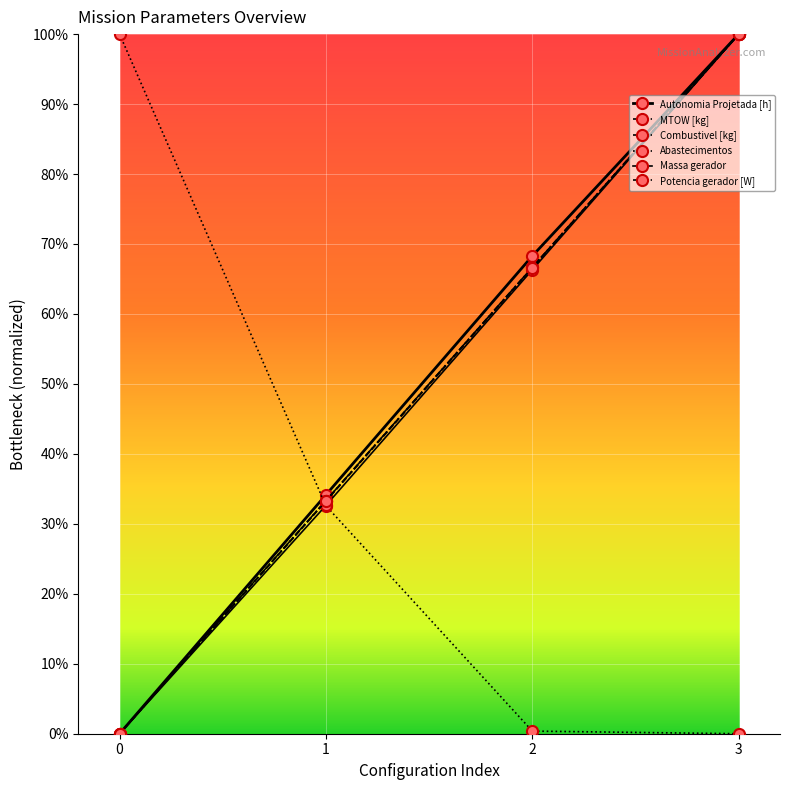

Is this an area chart (filled region under the line)?

No